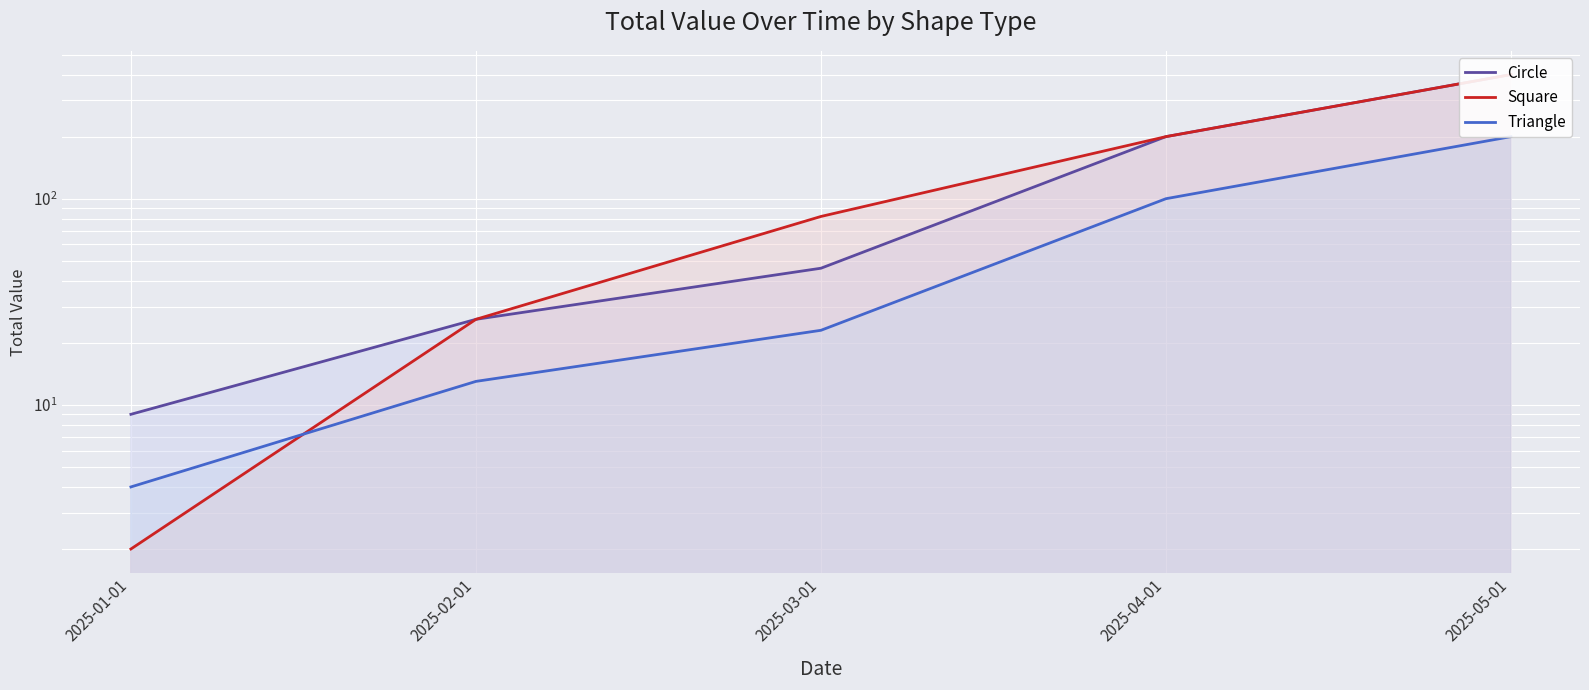

What is the minimum value for Square?

2